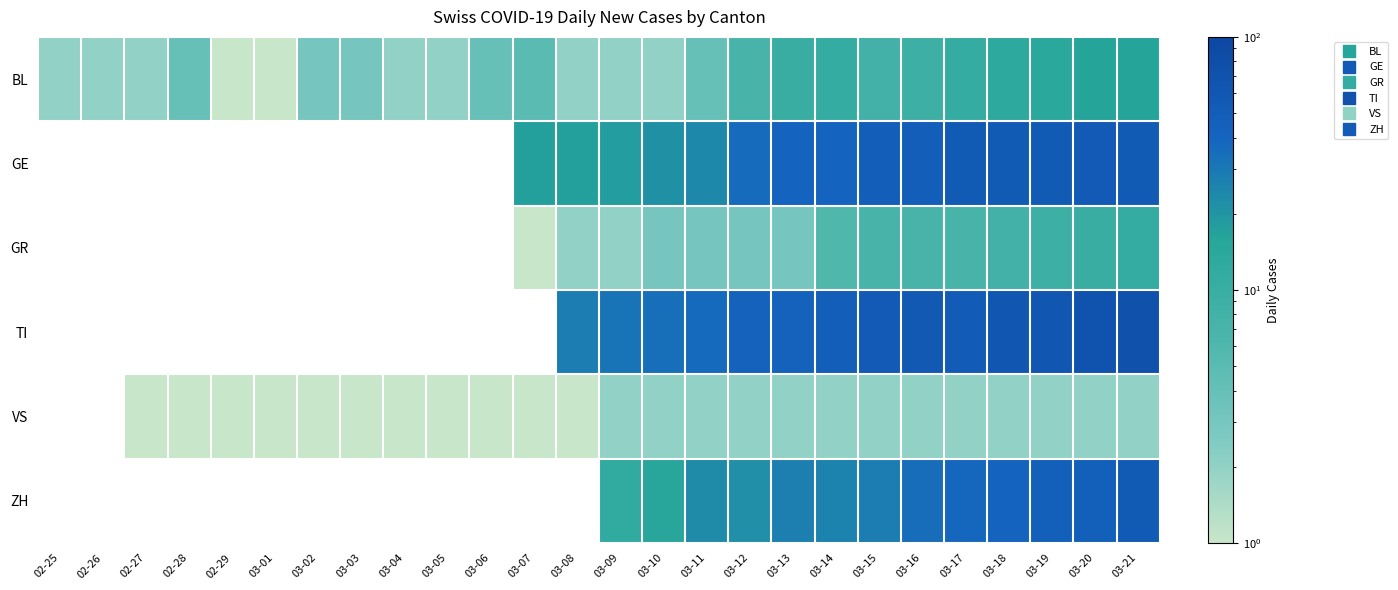

Where does the BL series first go above 4?

03-07